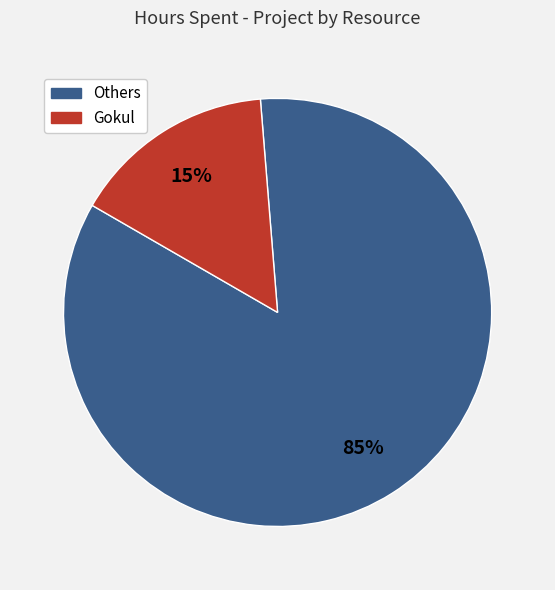

Is there a majority slice in this chart?

Yes